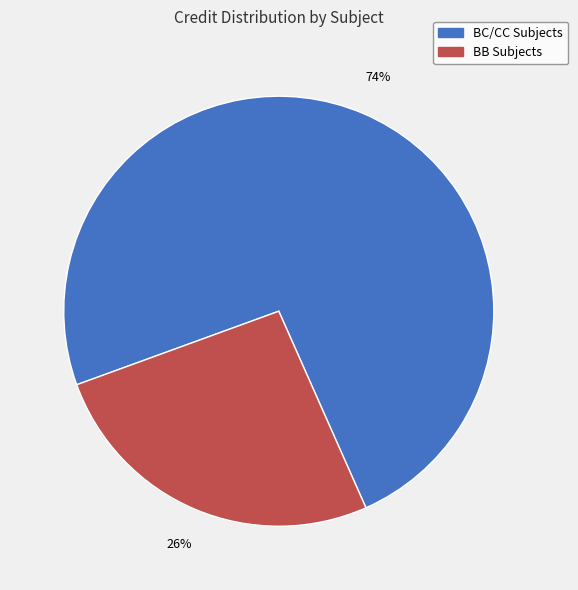

Do BC/CC Subjects and BB Subjects together represent more than half of the pie?

Yes